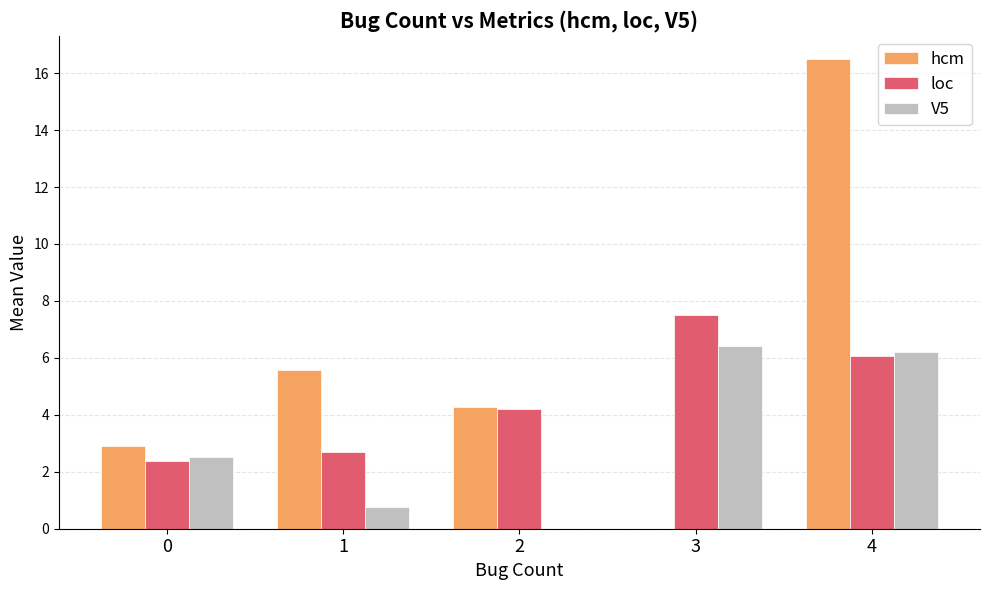

Does the chart contain stacked bars?

No